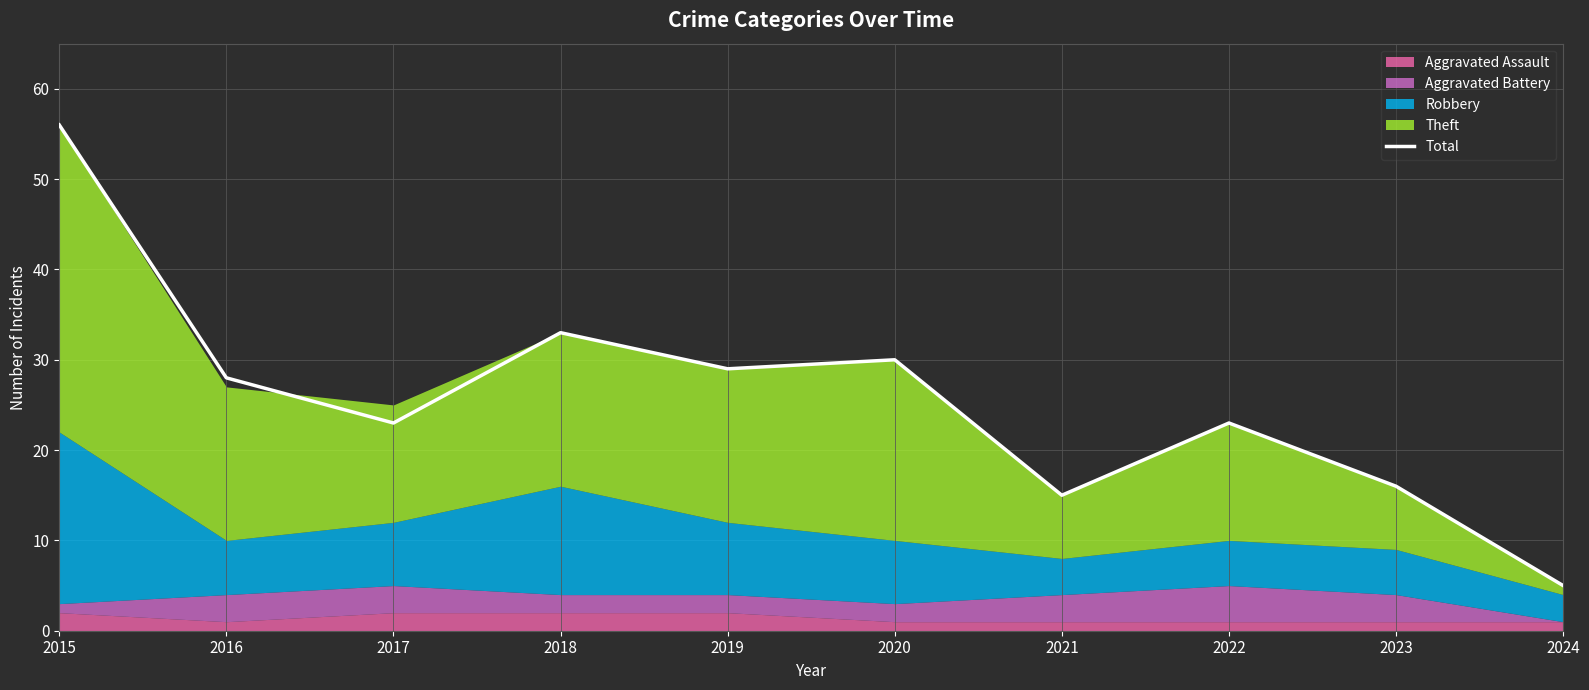

What is the difference between the maximum and minimum values?

51